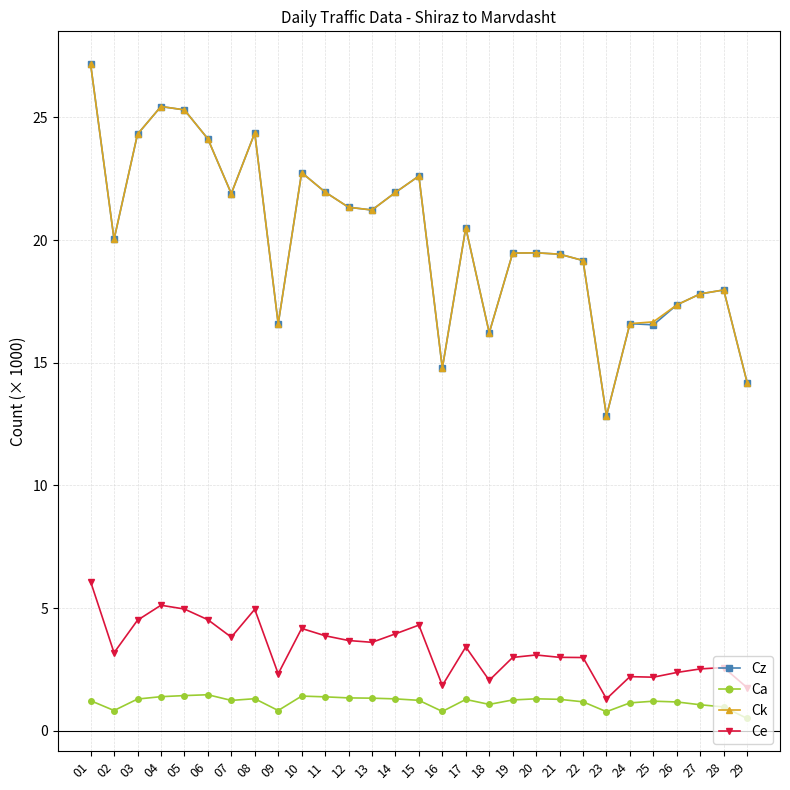

What is the maximum value for Ca?

1.5